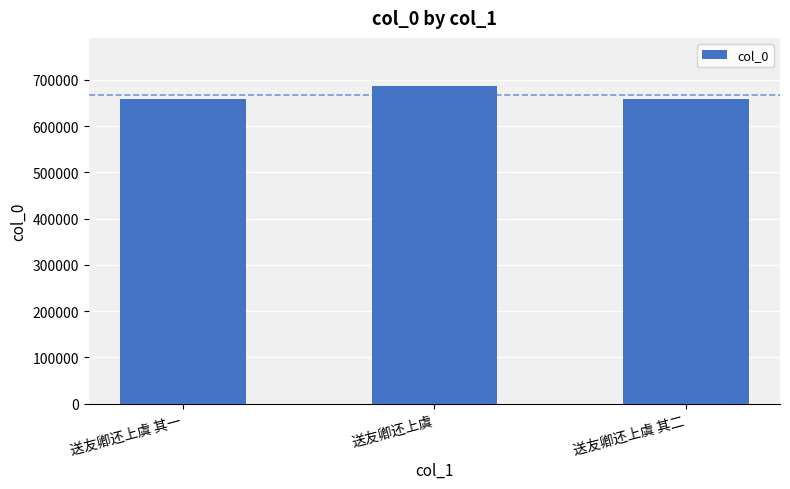

What is the difference between the second highest and minimum values?

1